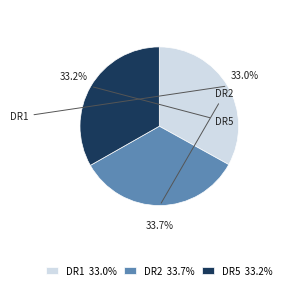

Does any single category account for the majority?

No